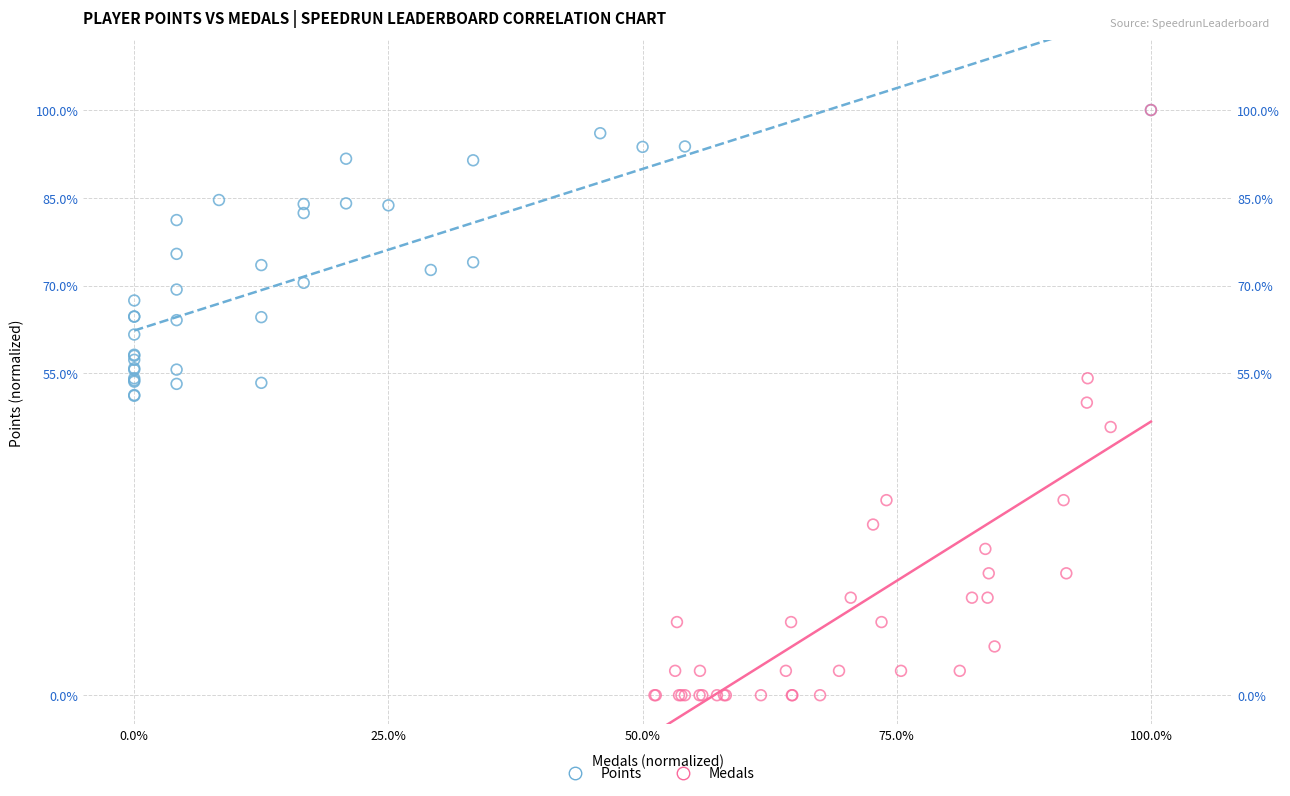

What are all the series names shown in the legend?

Points, Medals